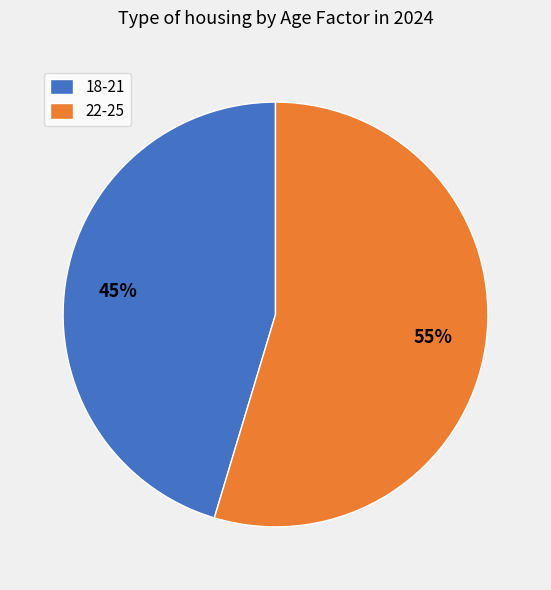

To the nearest percent, what percentage of the pie is 22-25?

55%